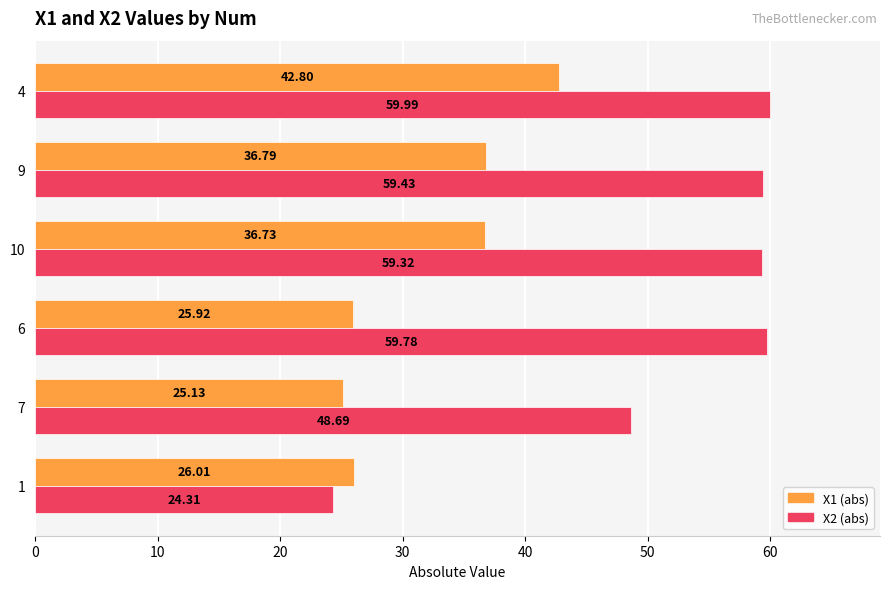

At which category is the sum across all series the highest?

4